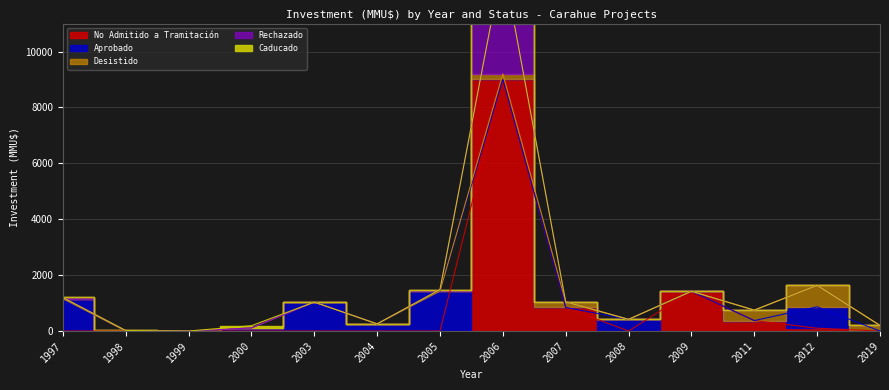

What is the difference between the maximum and minimum values in the Desistido series?

767